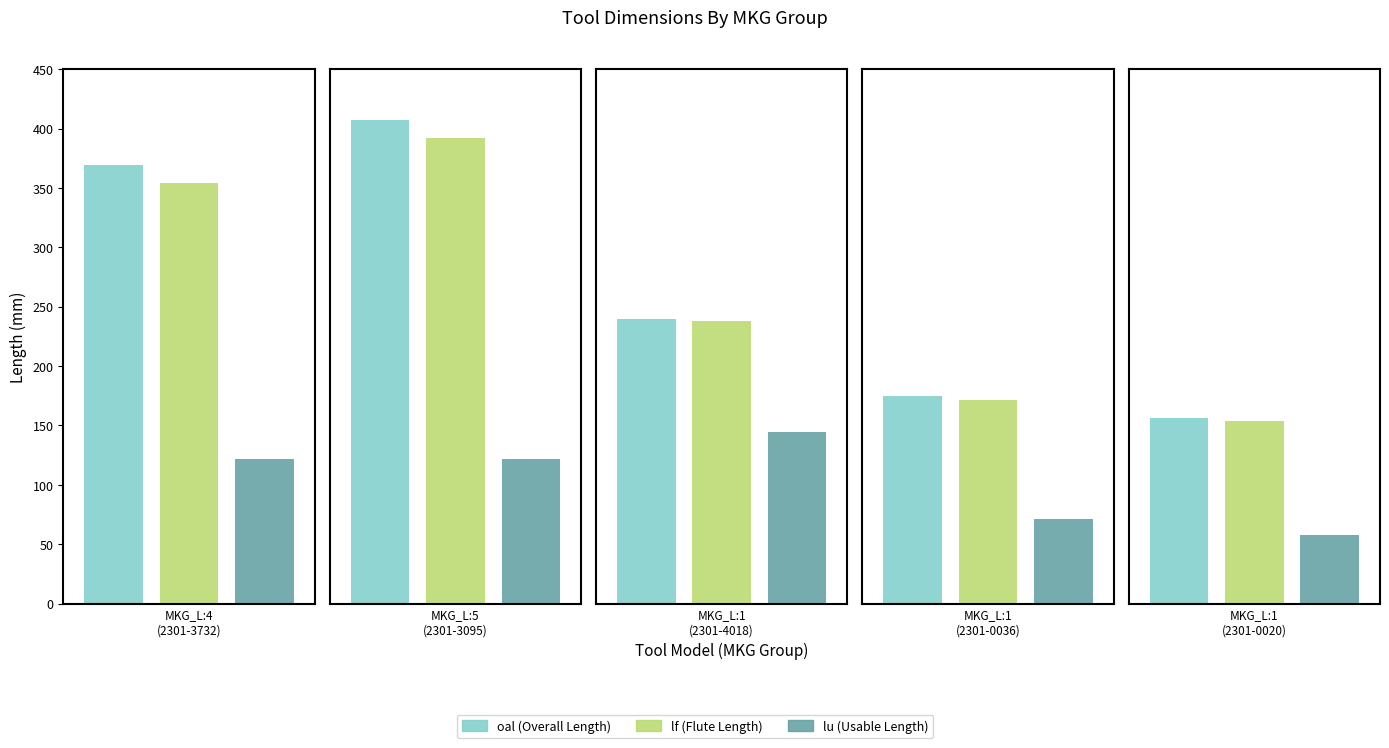

Which series changed the most between MKG_L:4 and MKG_L:5?

oal